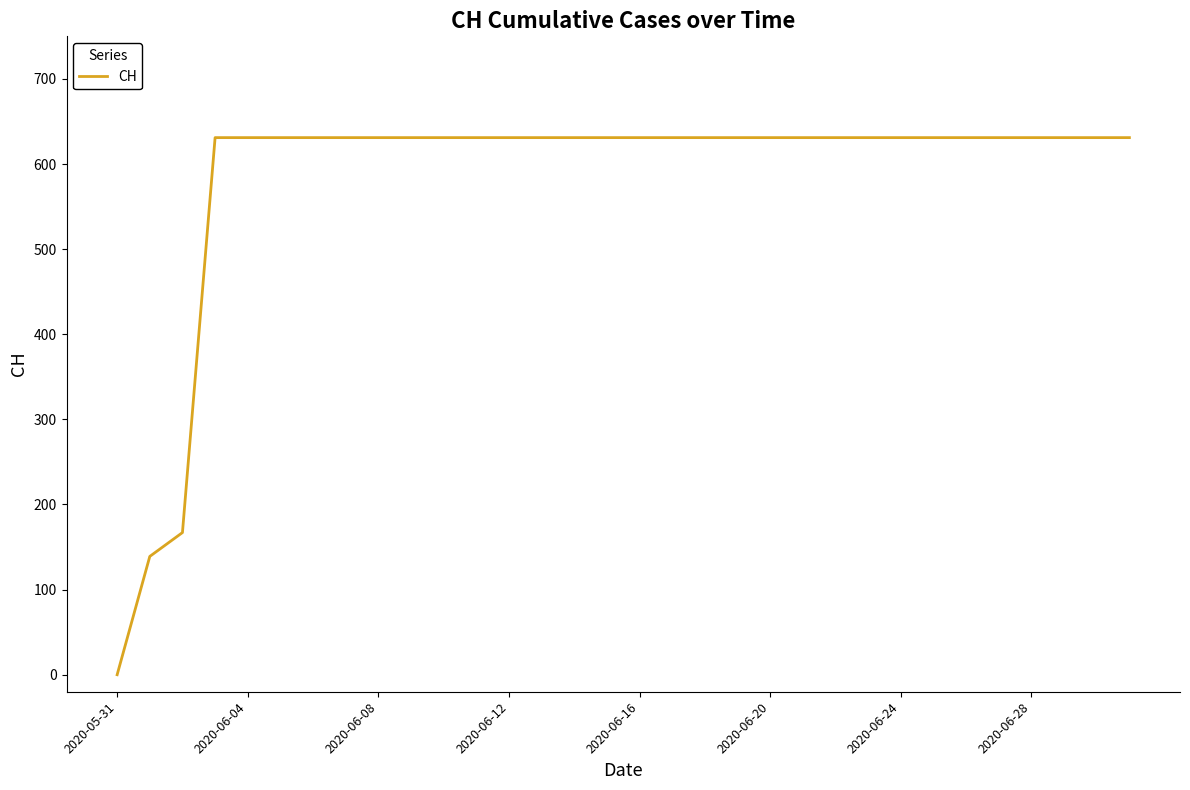

What is the sum of all values?

18605